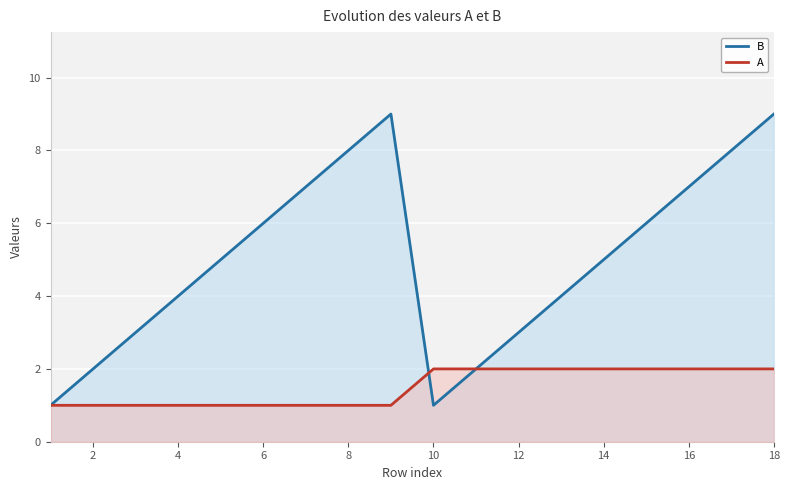

What is the highest value of the A series?

2